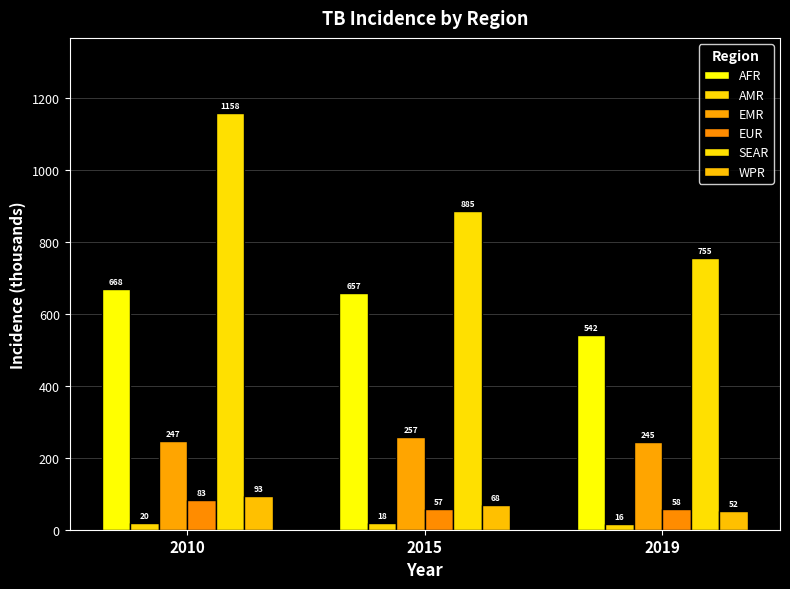

What is the value of the SEAR bar at the 2nd from the left?

885